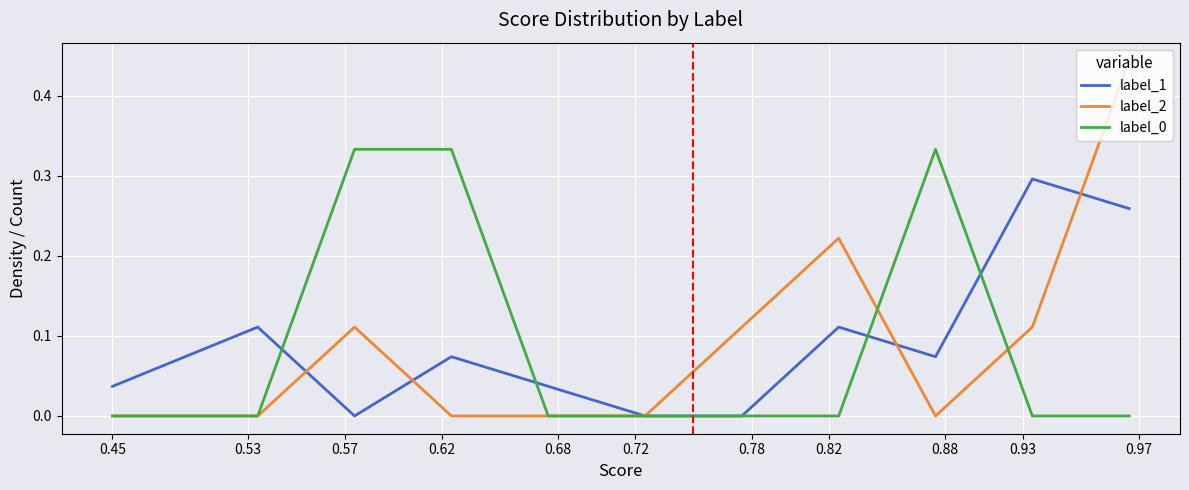

What is the sum of all label_2 values?

1.0